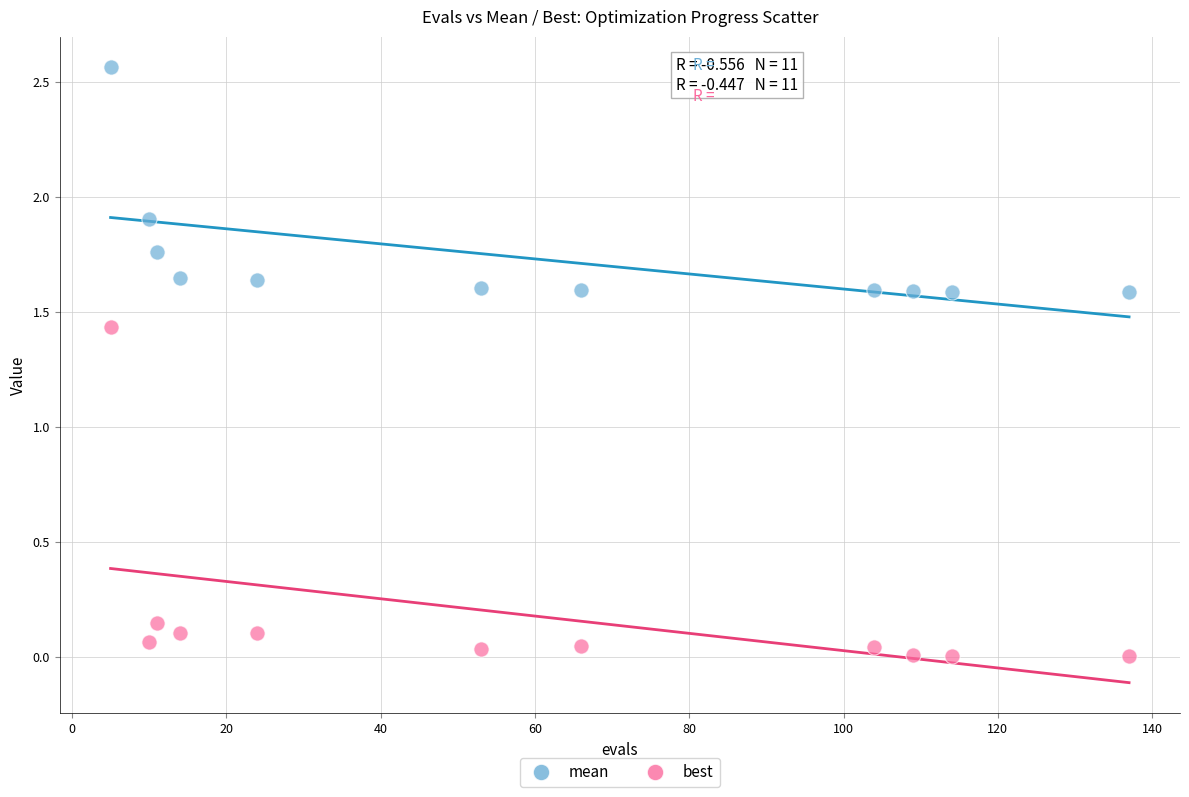

Which series contains the lowest Y value?

best